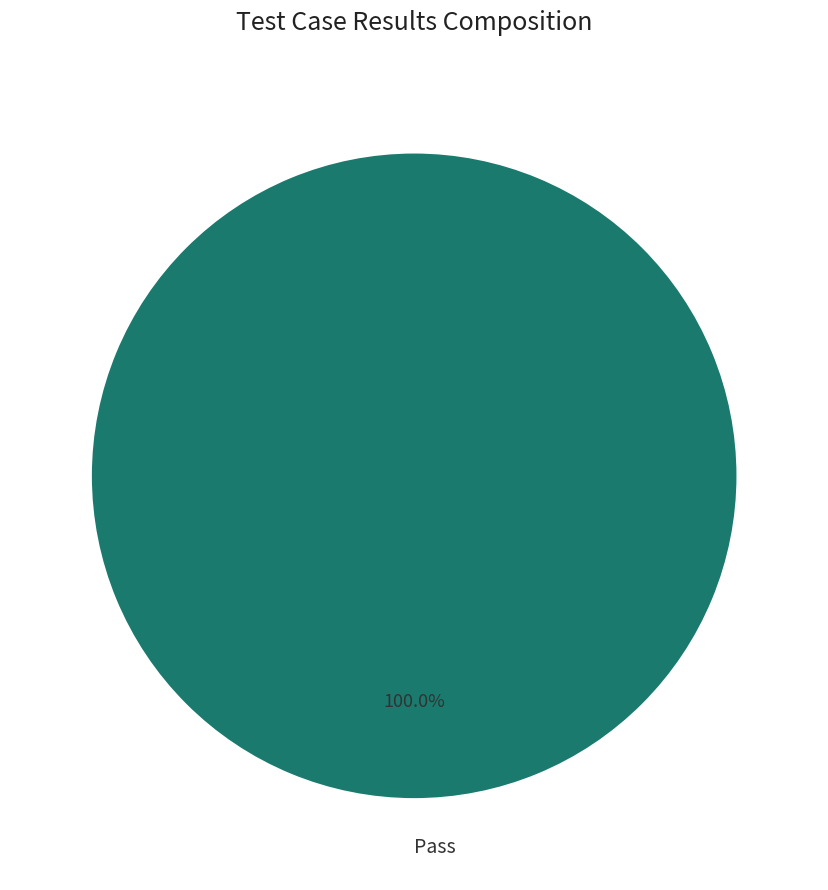

Rank the categories by value from lowest to highest.

Pass